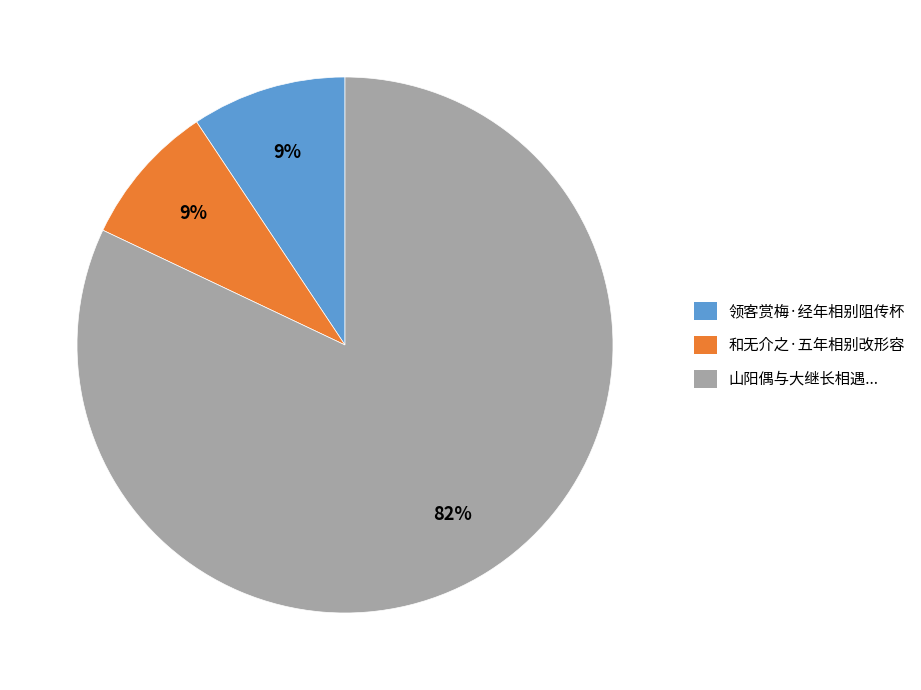

Do 领客赏梅·经年相别阻传杯 and 山阳偶与大继长相遇... together represent more than half of the pie?

Yes